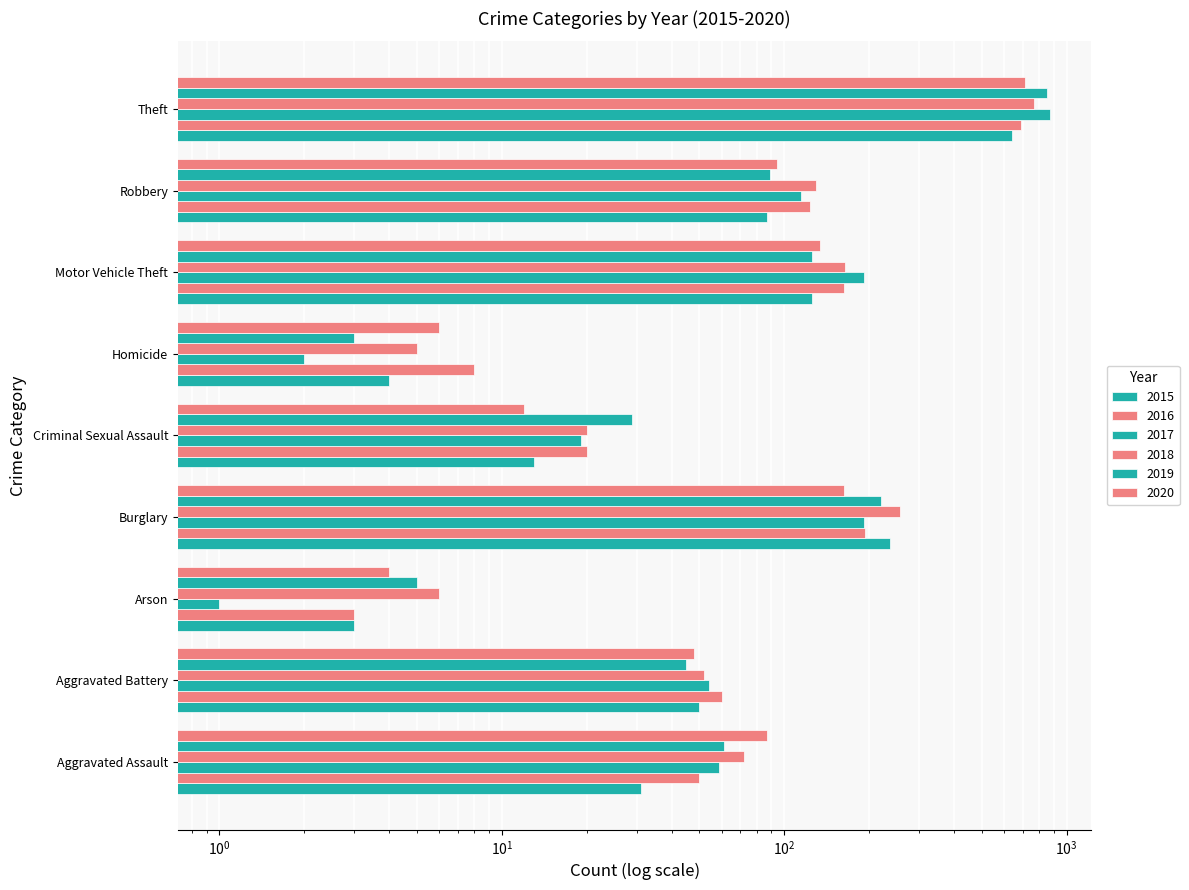

The value of 2015 at Motor Vehicle Theft is 125. True or false?

True